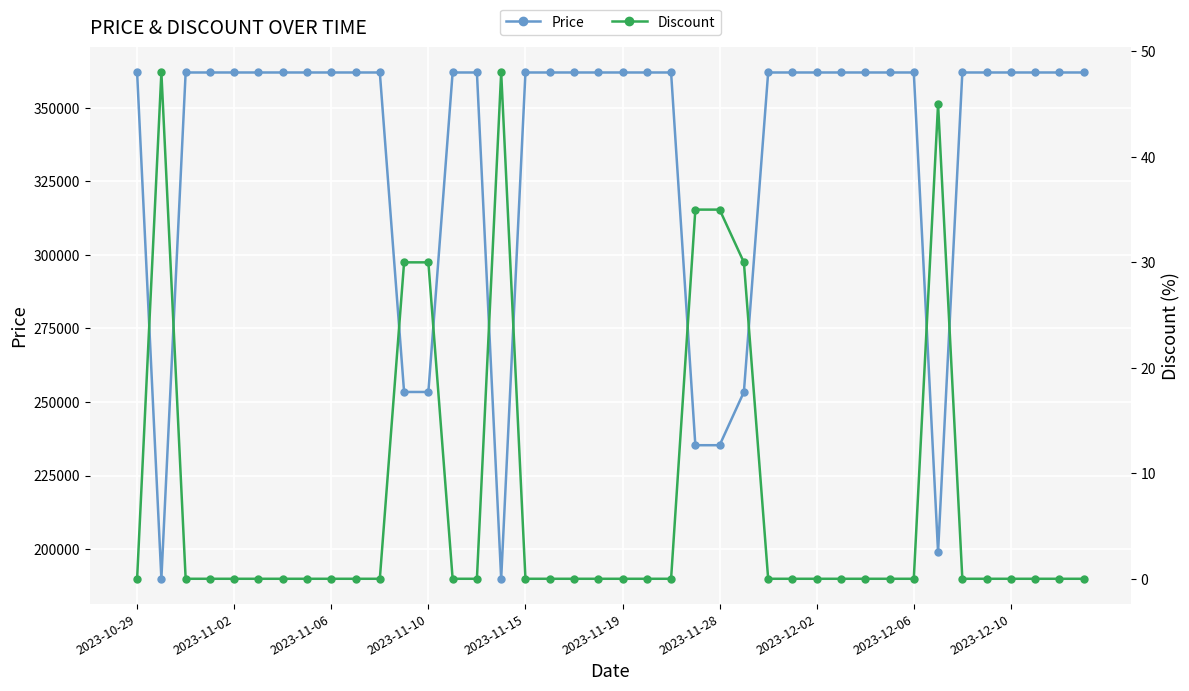

What is the difference between the second highest and second lowest values in the Discount series?

48